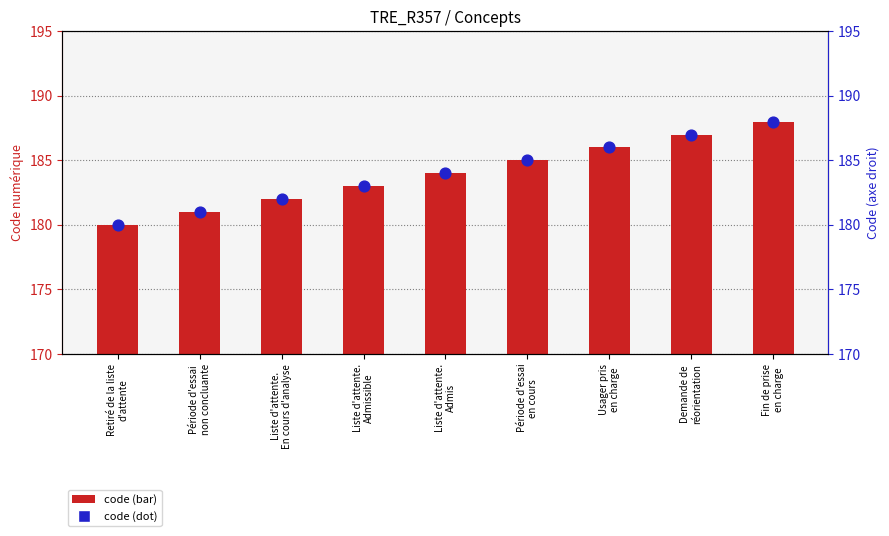

Which series has the largest total across all categories?

Concept (code)